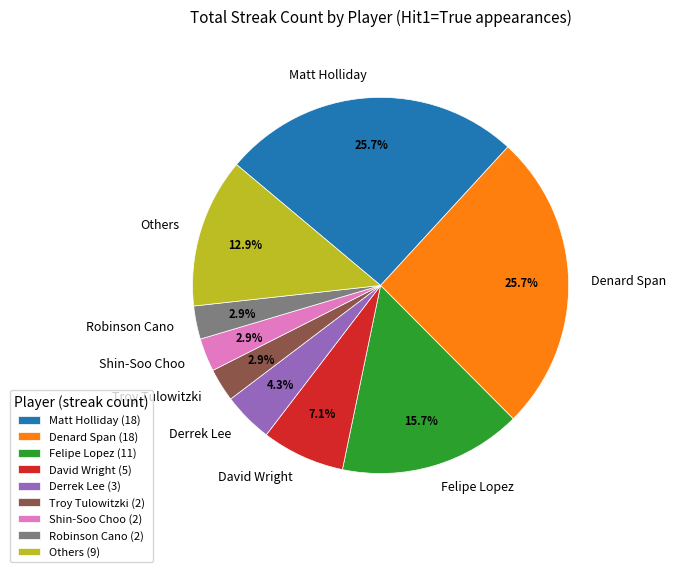

How many slices are in this pie chart?

9